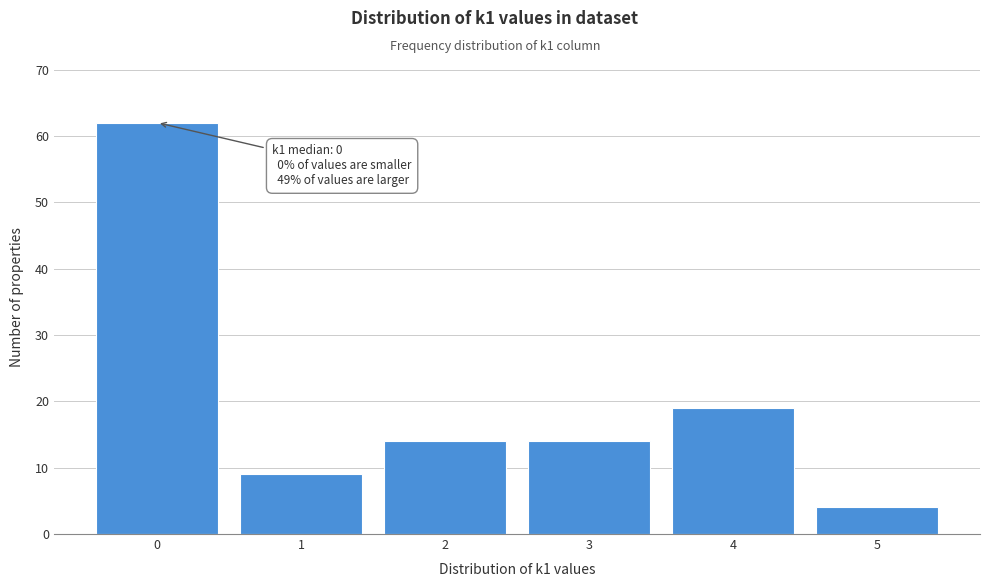

Over which range of the x-axis is the bar tallest?

-0.5 to 0.5